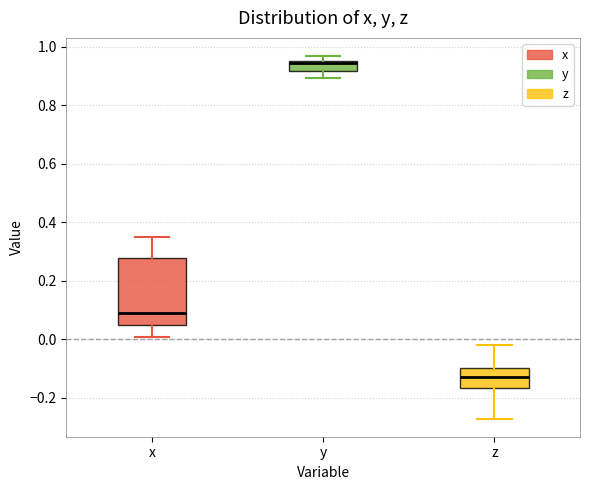

Reading left to right, transcribe this box plot: for each box, give where its median line is, the range the box spans, and where its two whiskers end, as read against the y-axis. The values are not printed on the chart, so give them approximately, as read against the axis.

x: median 0.08, box 0.06 to 0.28, whiskers 0.00 to 0.34
y: median 0.94, box 0.92 to 0.96, whiskers 0.90 to 0.96 (just above the box's upper edge)
z: median -0.12, box -0.16 to -0.10, whiskers -0.28 to -0.02